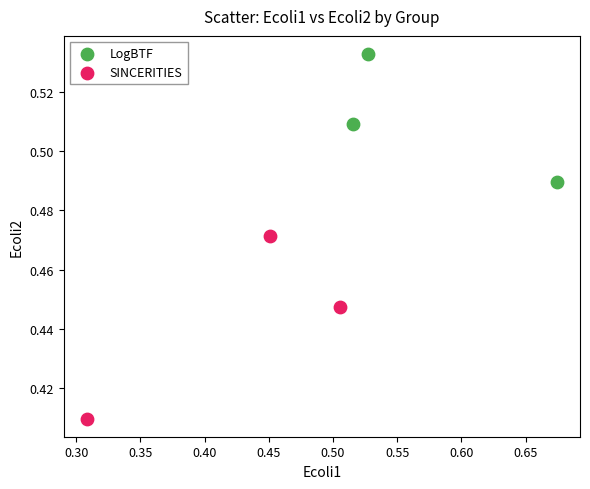

Which series reaches the maximum Y coordinate?

LogBTF